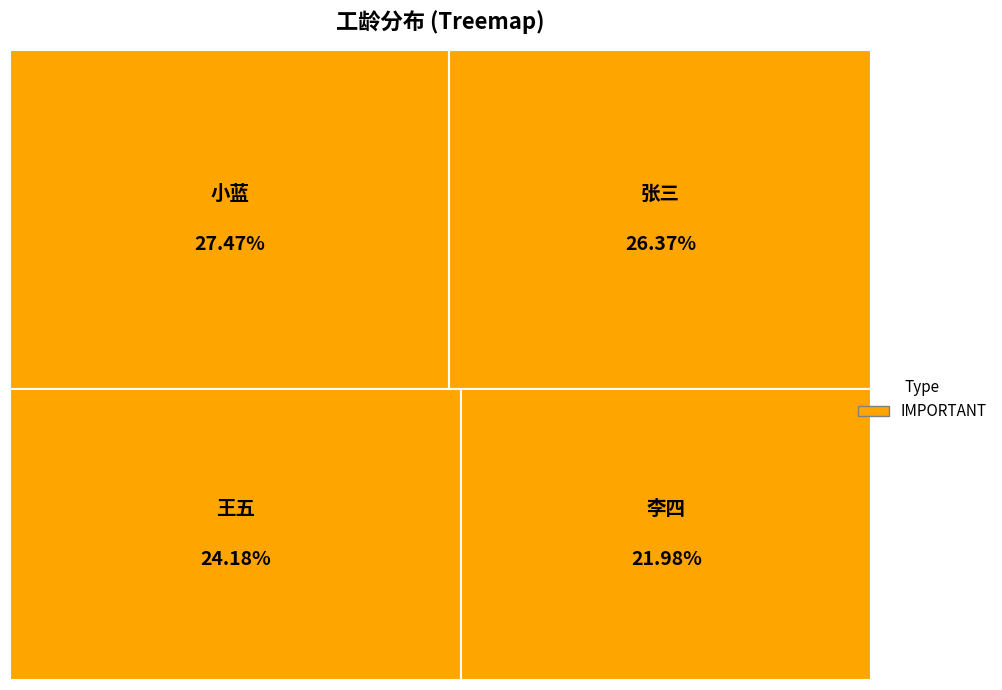

Is 李四 the majority of the pie?

No